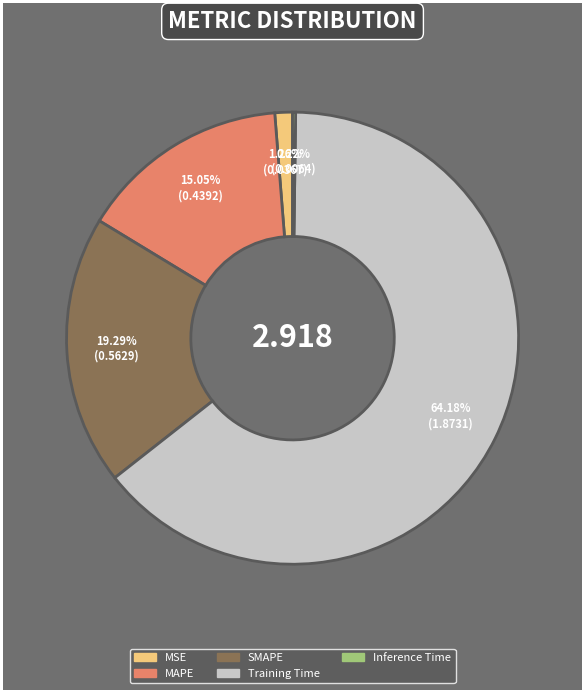

Do Training Time and MSE together represent more than half of the pie?

Yes